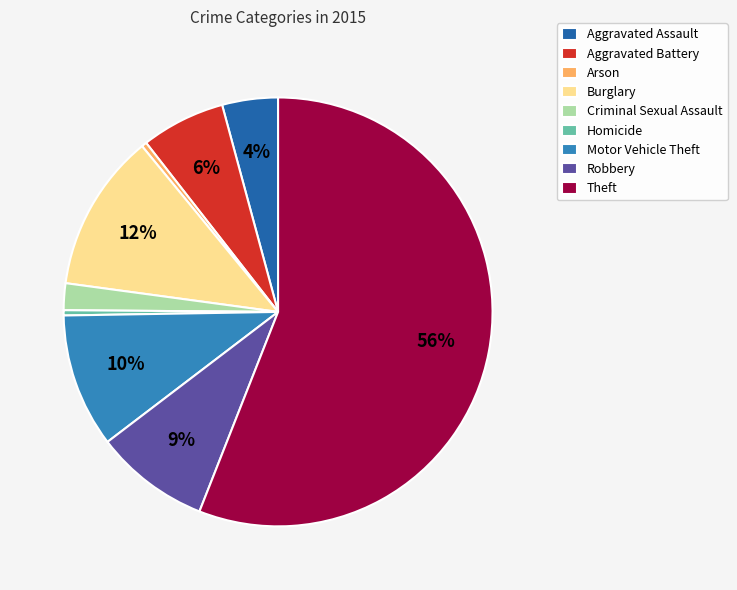

Is the sum of Theft and Criminal Sexual Assault greater than half?

Yes